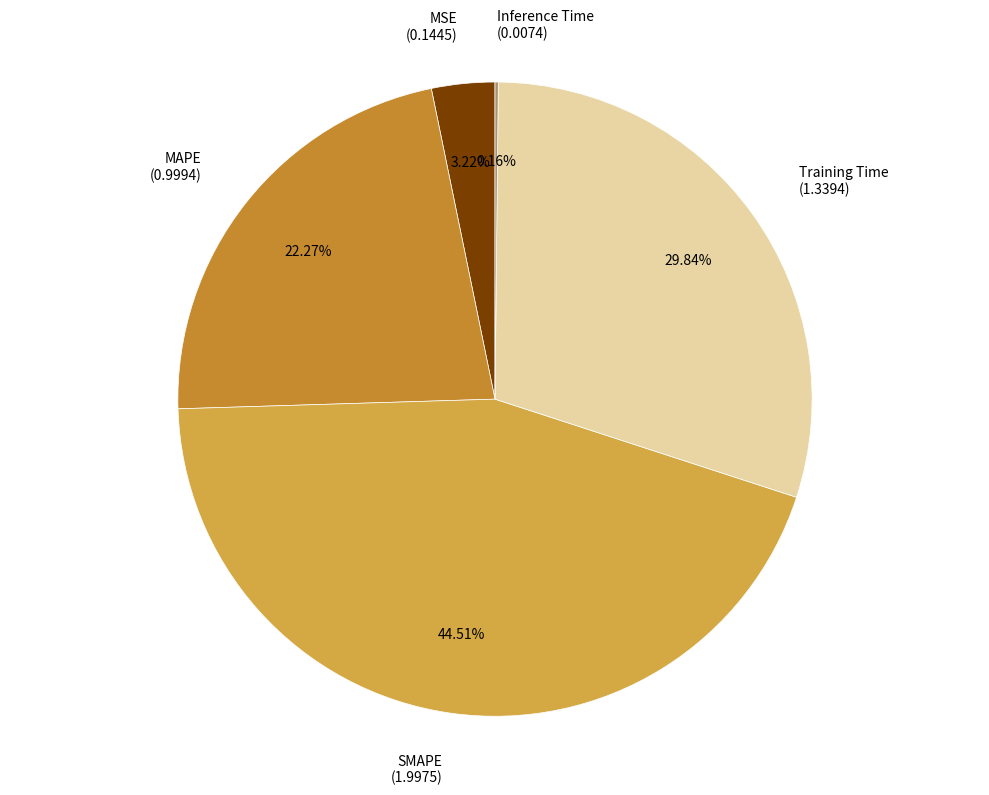

To the nearest percent, what portion does MAPE represent?

22%